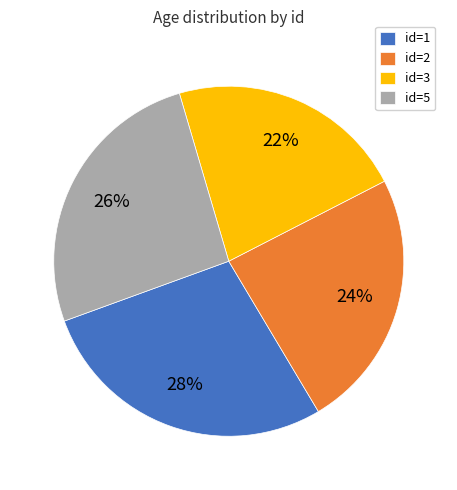

What is the ratio of the value at id=5 to the value at id=3?

1.2